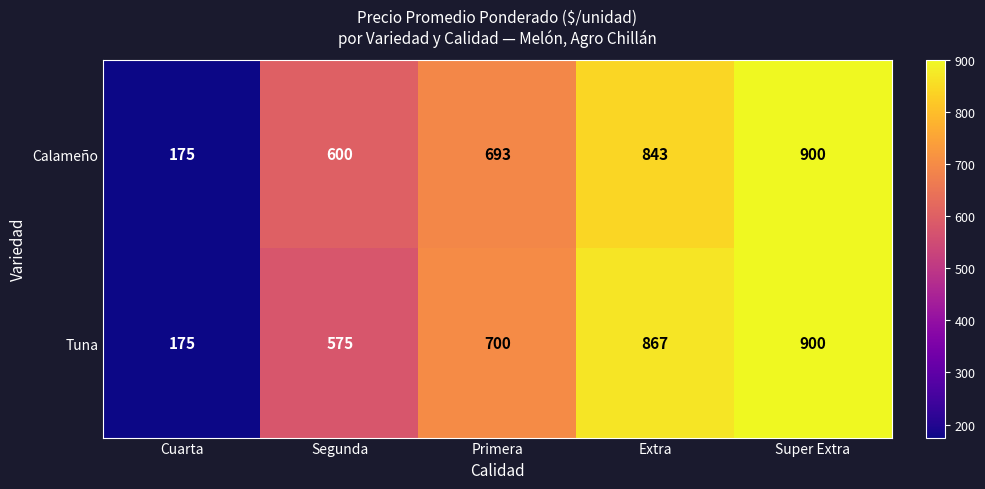

What is the difference between the second highest and second lowest values in the Tuna series?

292